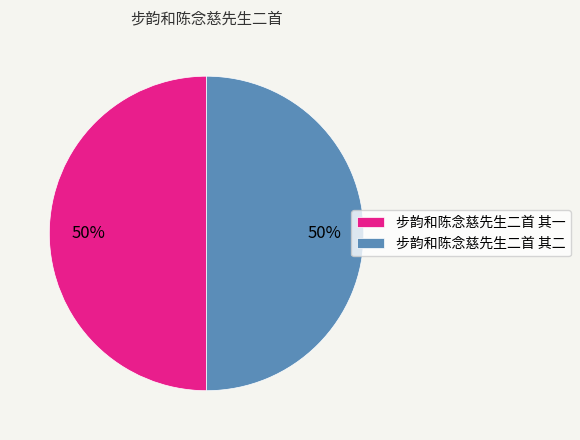

How many segments does this pie chart have?

2